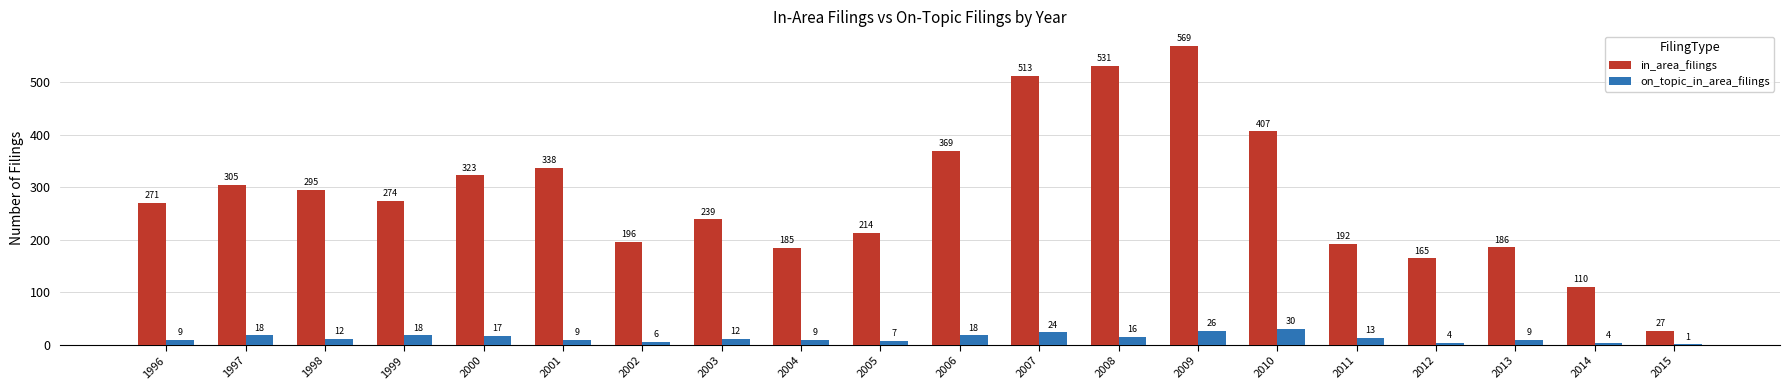

What are all the series names shown in the legend?

in_area_filings, on_topic_in_area_filings